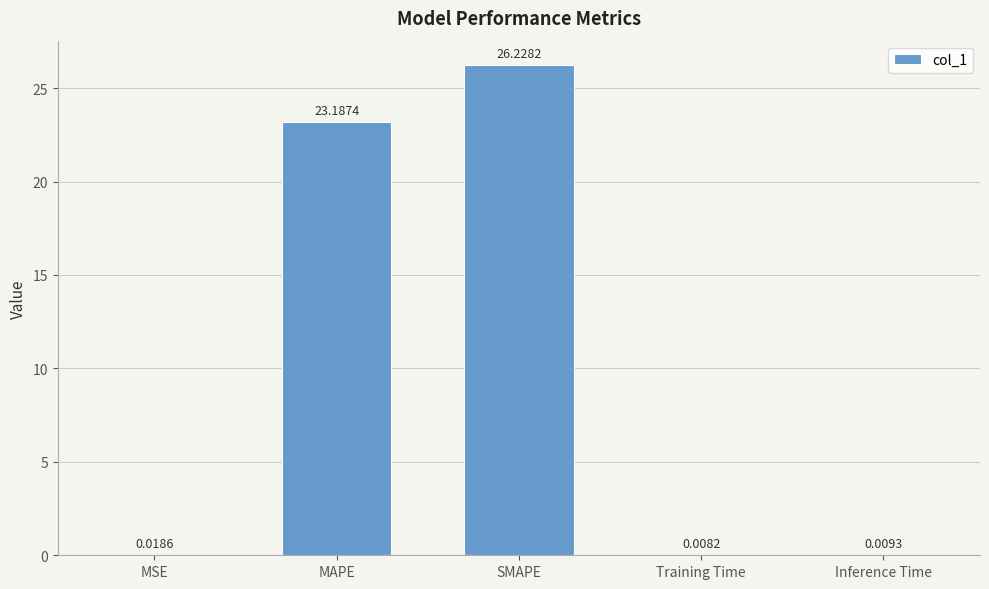

What is the change in value from SMAPE to Training Time?

-26.2